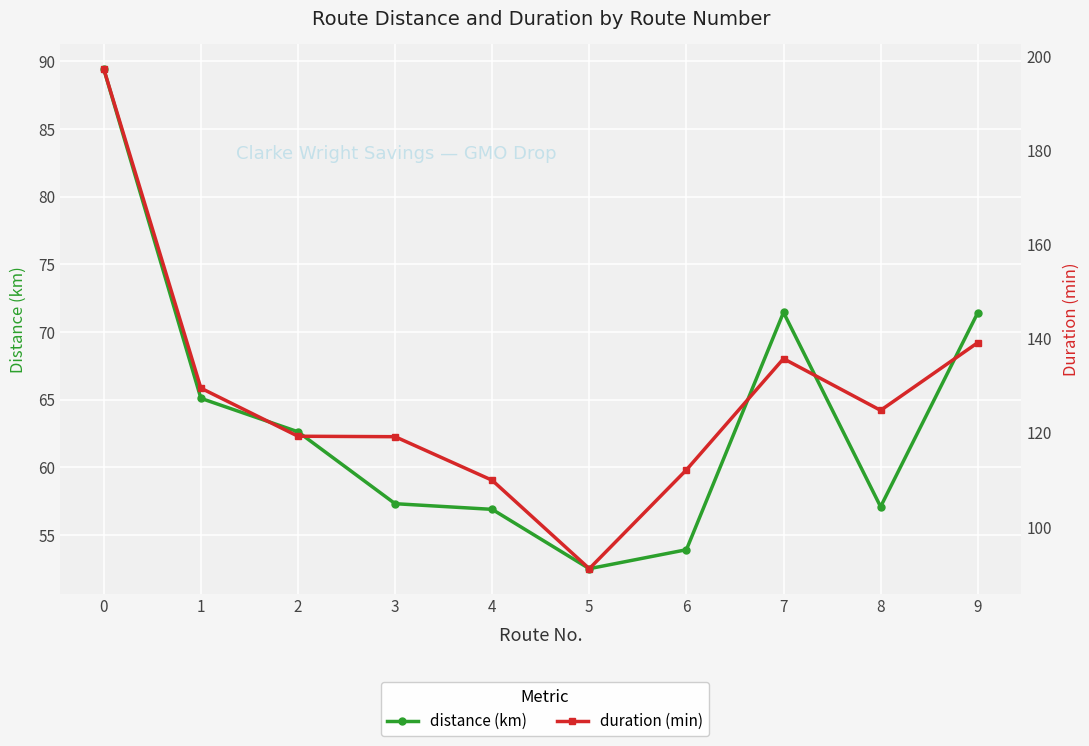

How many categories are shown in the chart?

10